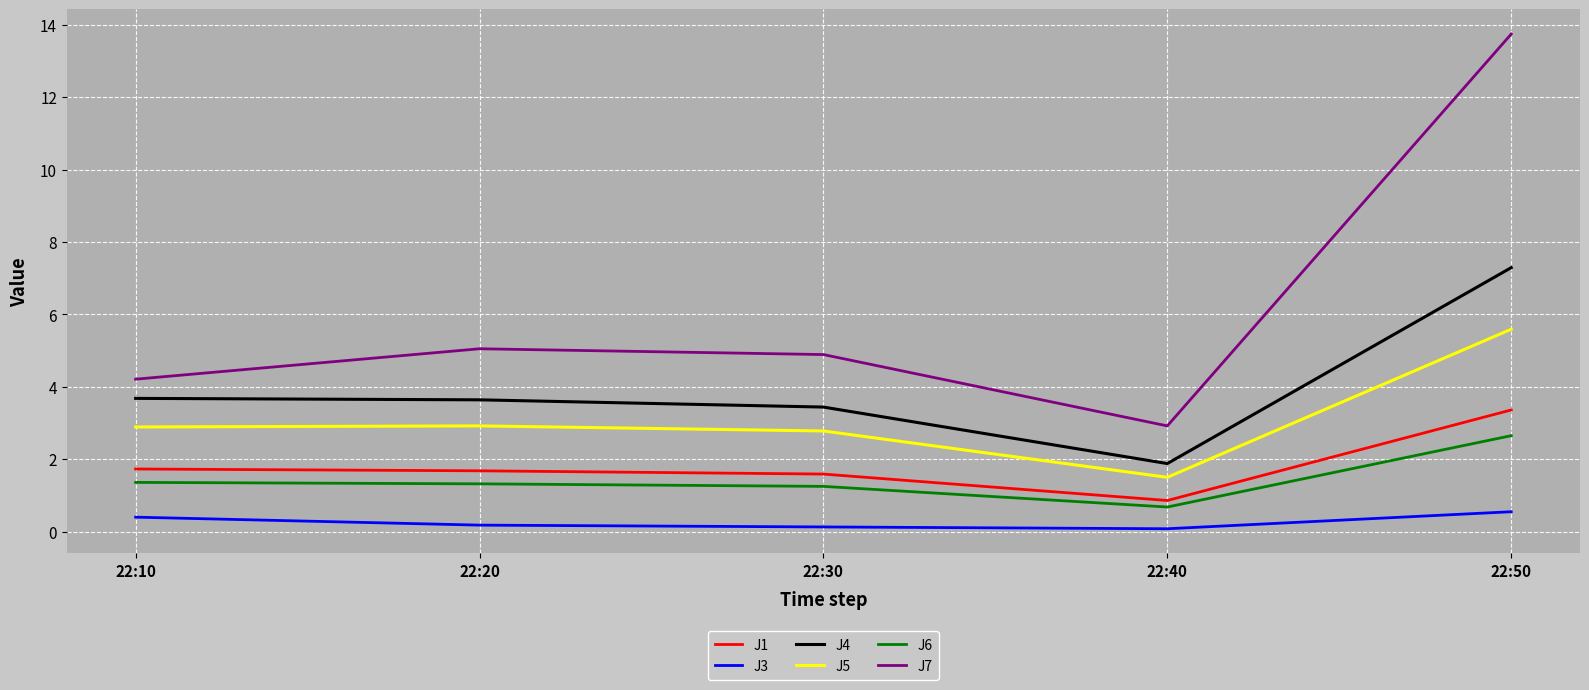

What is the sum of all J6 values?

7.3